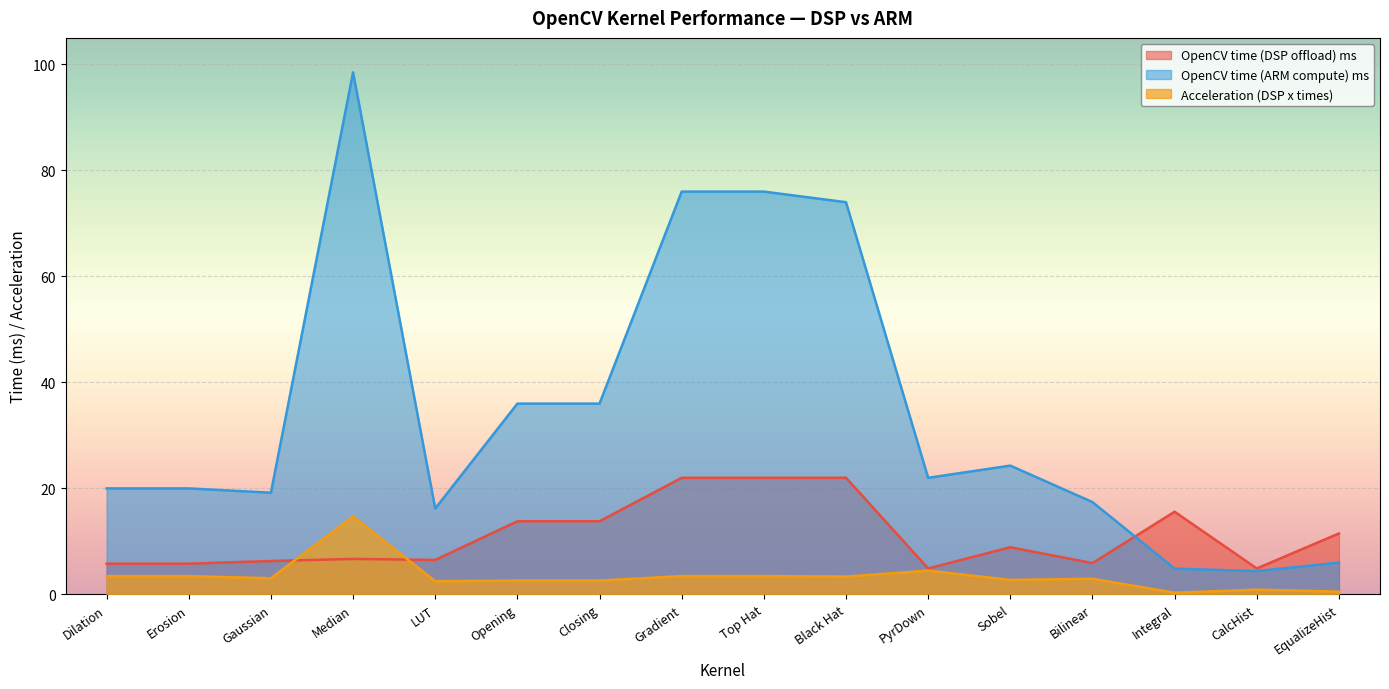

Between which two adjacent categories do Acceleration (DSP x times) and OpenCV time (DSP offload) ms first intersect?

Gaussian and Median